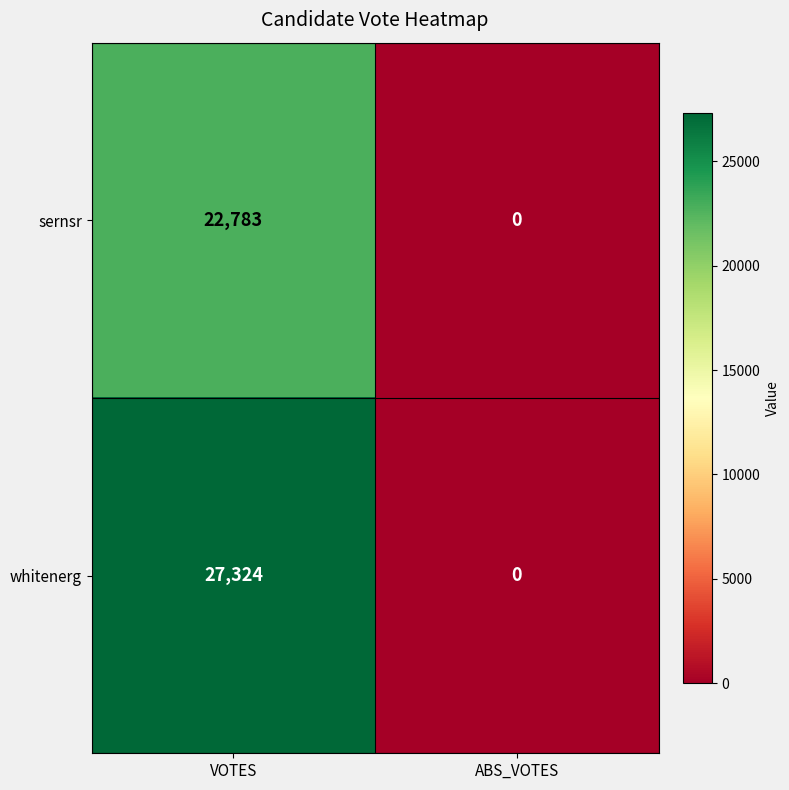

What is the average value of the whitenerg series?

13662